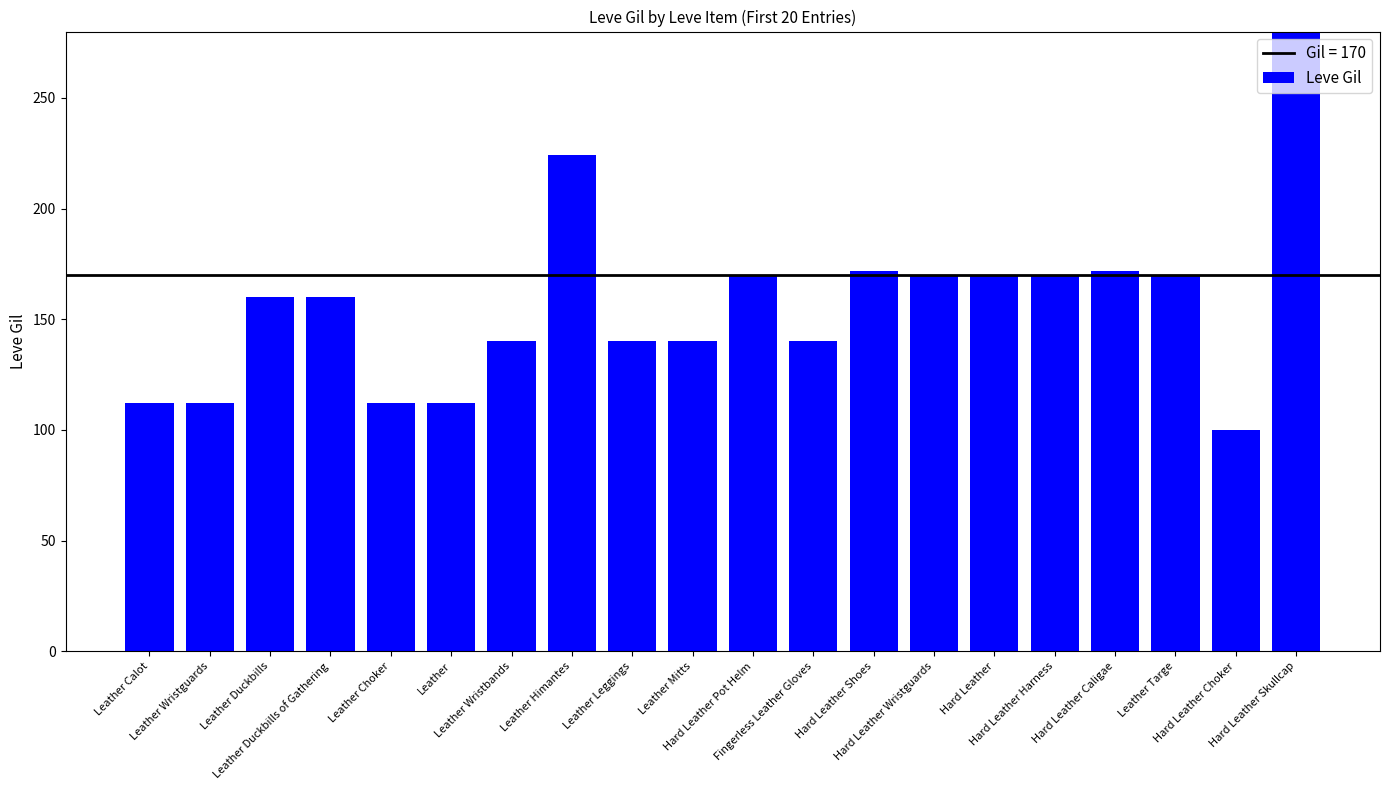

How many bars are there in total?

20